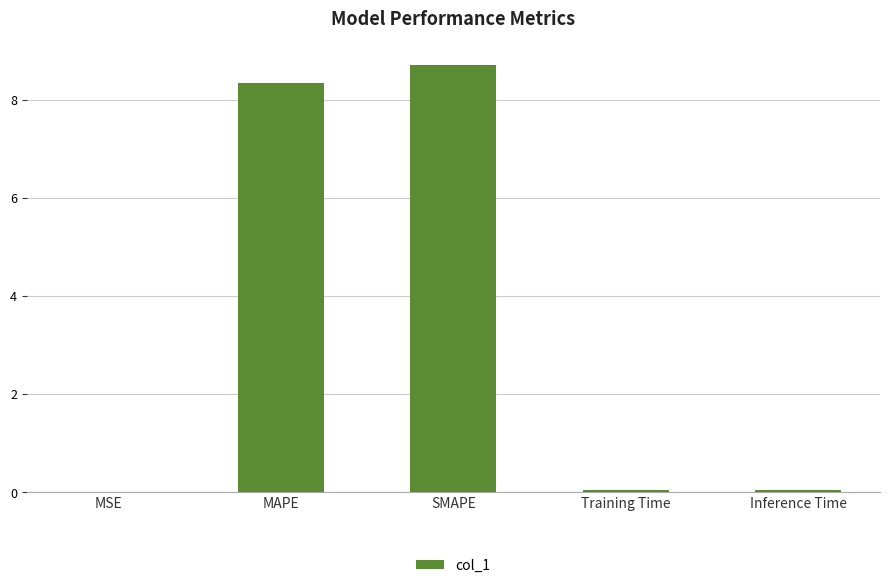

What is the sum of all values?

17.1